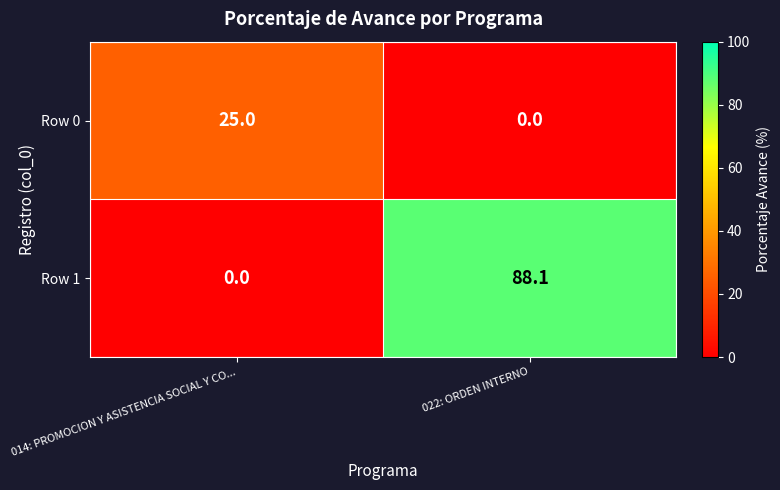

What is the highest value of the Row 1 series?

88.1